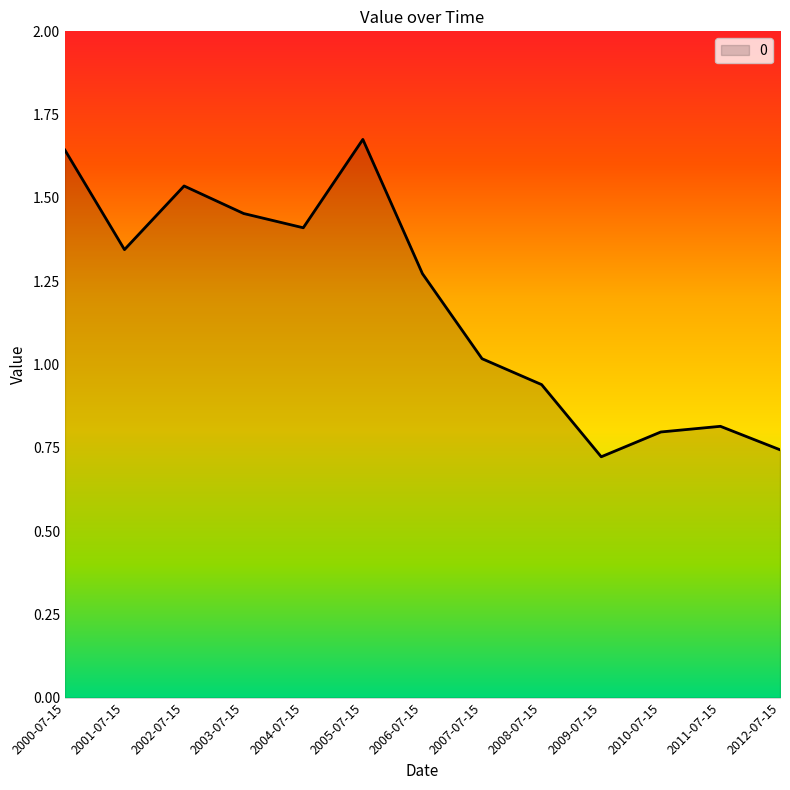

Rank the categories by value from highest to lowest.

2005-07-15, 2000-07-15, 2002-07-15, 2003-07-15, 2004-07-15, 2001-07-15, 2006-07-15, 2007-07-15, 2008-07-15, 2011-07-15, 2010-07-15, 2012-07-15, 2009-07-15